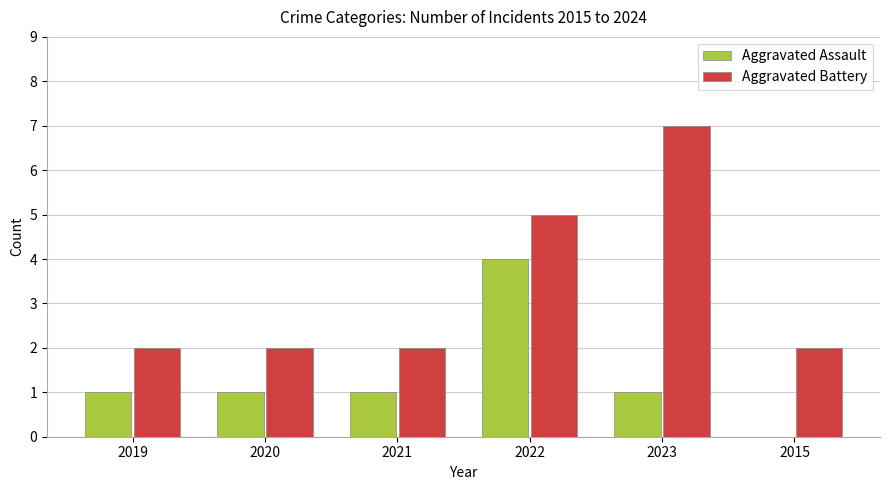

Is it true that Aggravated Battery equals 7 at 2023?

True